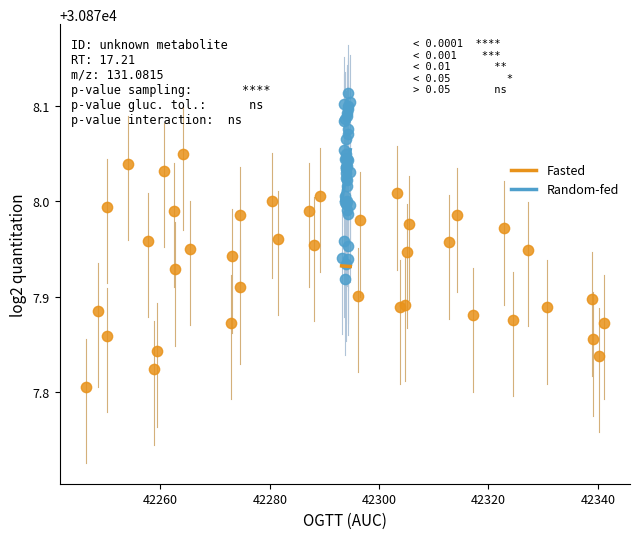

What are all the series names shown in the legend?

Fasted, Random-fed